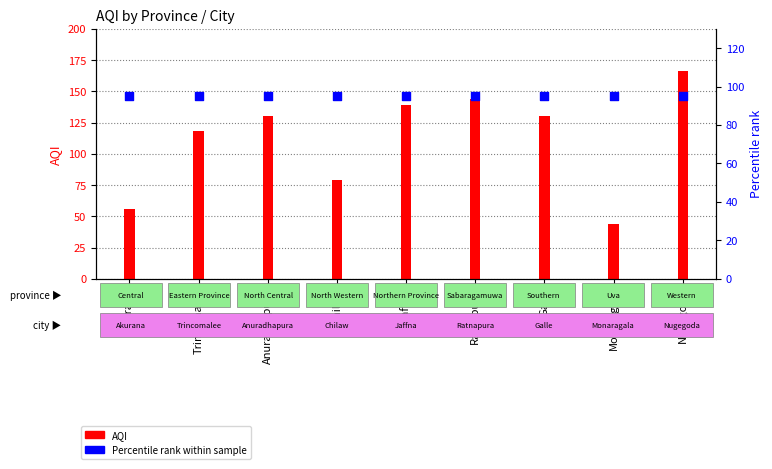

Which series contains the highest Y value?

AQI